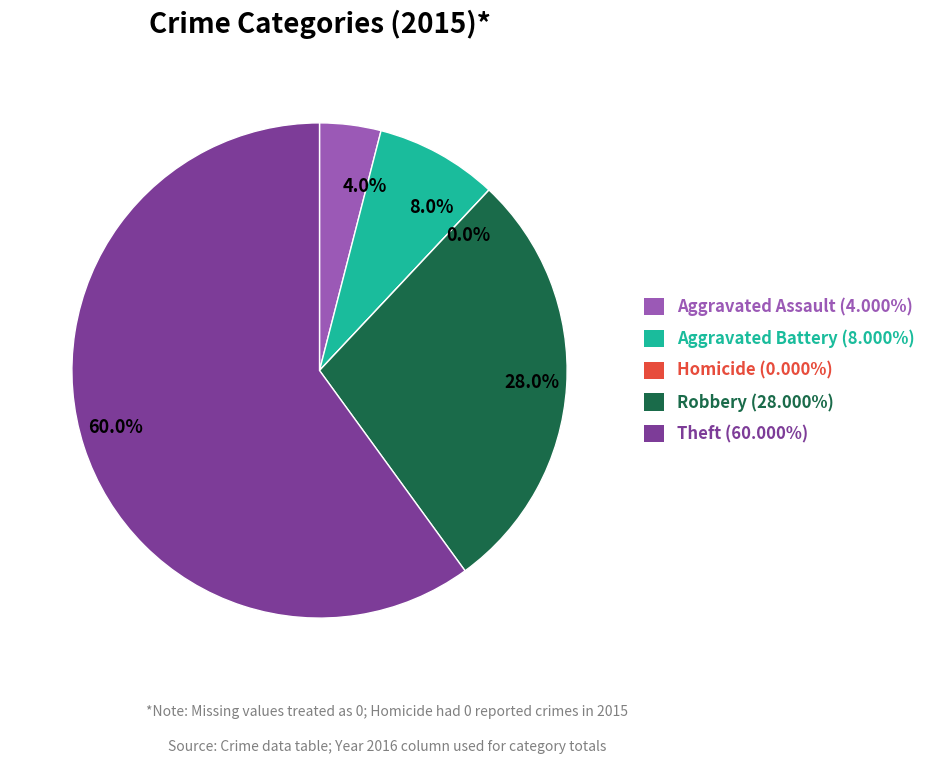

Which slice represents more than half of the pie?

Theft